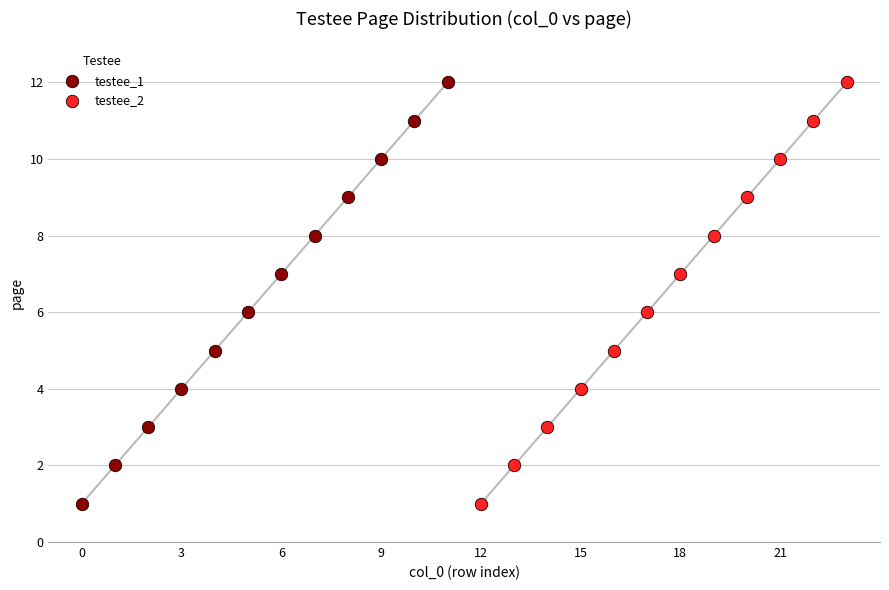

What are all the series names shown in the legend?

testee_1, testee_2